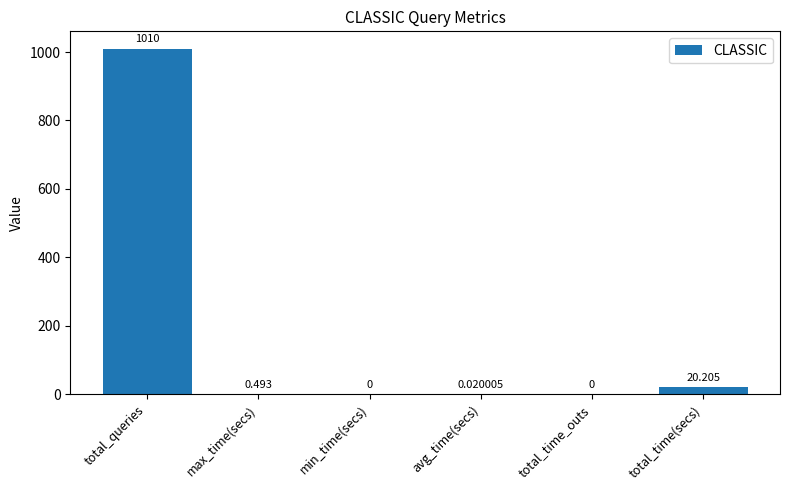

Which category has the highest value across all series?

total_queries